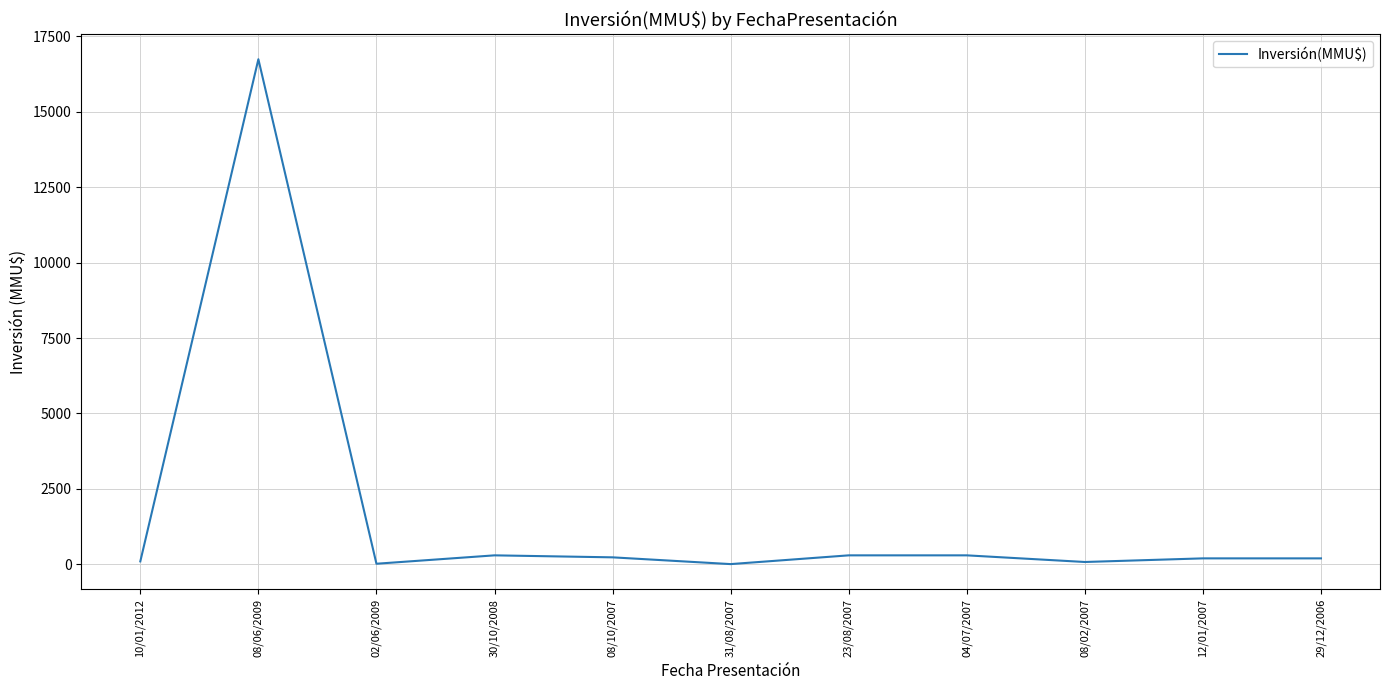

The chart shows a value of 100 at 10/01/2012. True or false?

True